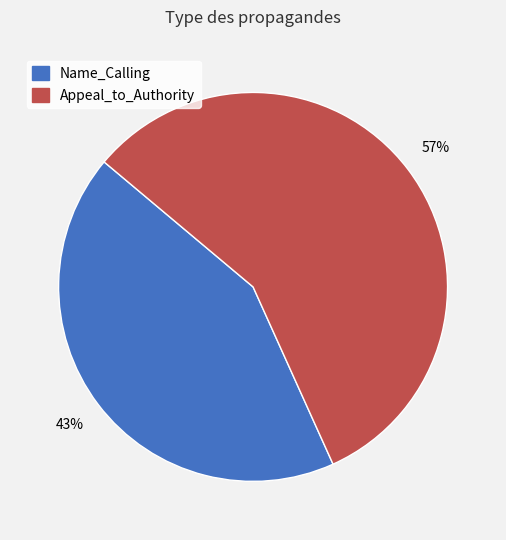

Combined, do Appeal_to_Authority and Name_Calling account for over 50%?

Yes